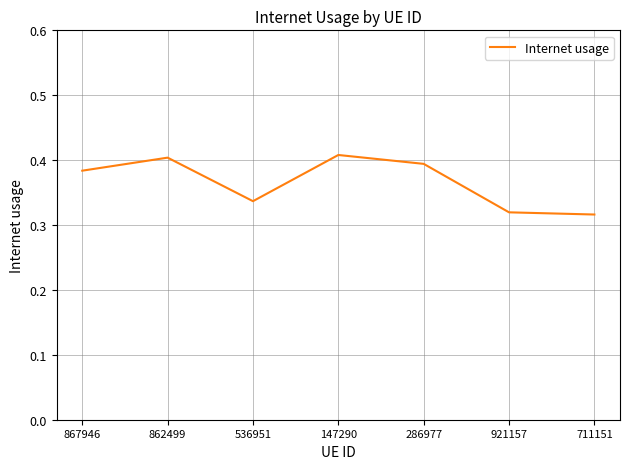

Count the number of categories in the chart.

7